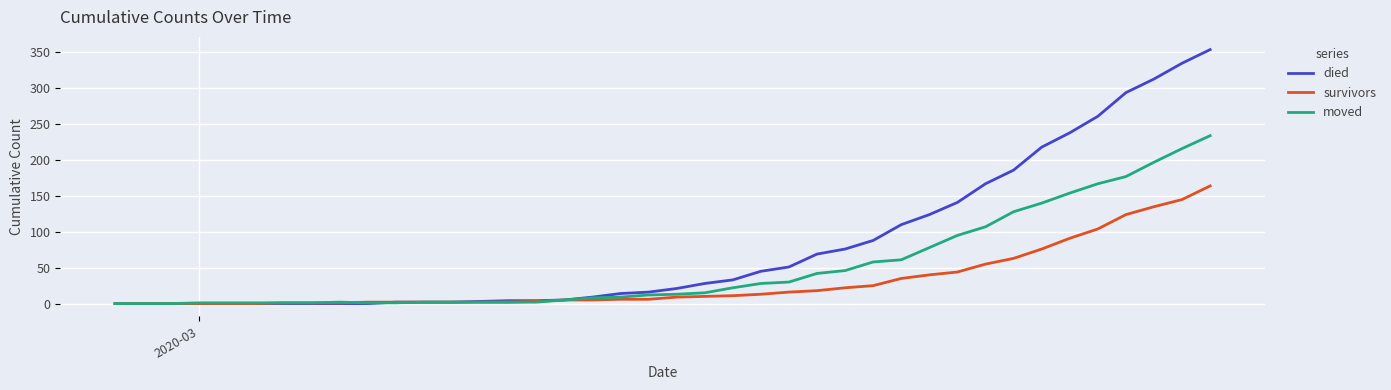

Does the chart have visible grid lines?

Yes